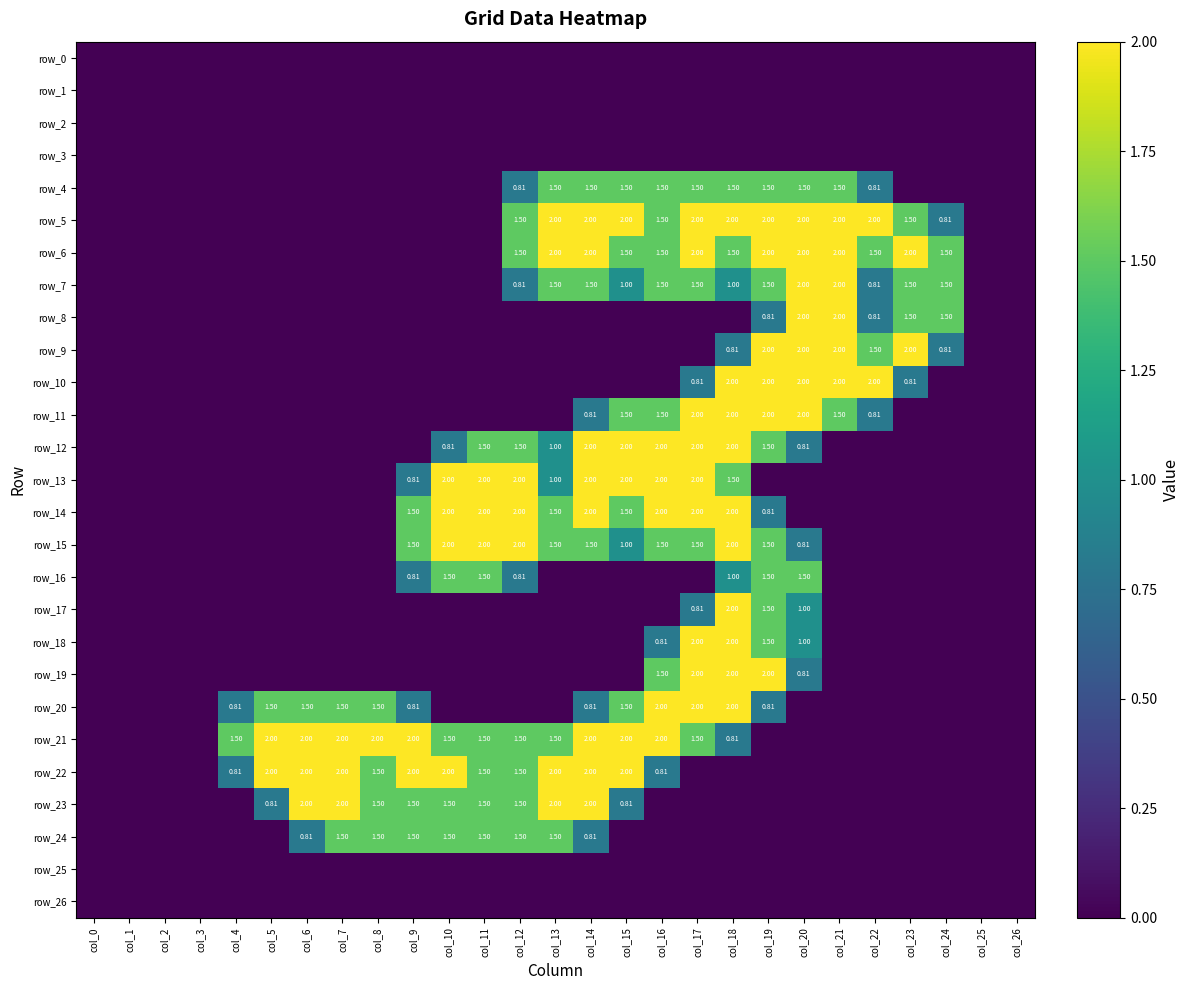

Reading left to right, transcribe all the data shown in this chart.

row_0: col_0=0.0	col_1=0.0	col_2=0.0	col_3=0.0	col_4=0.0	col_5=0.0	col_6=0.0	col_7=0.0	col_8=0.0	col_9=0.0	col_10=0.0	col_11=0.0	col_12=0.0	col_13=0.0	col_14=0.0	col_15=0.0	col_16=0.0	col_17=0.0	col_18=0.0	col_19=0.0	col_20=0.0	col_21=0.0	col_22=0.0	col_23=0.0	col_24=0.0	col_25=0.0	col_26=0.0
row_1: col_0=0.0	col_1=0.0	col_2=0.0	col_3=0.0	col_4=0.0	col_5=0.0	col_6=0.0	col_7=0.0	col_8=0.0	col_9=0.0	col_10=0.0	col_11=0.0	col_12=0.0	col_13=0.0	col_14=0.0	col_15=0.0	col_16=0.0	col_17=0.0	col_18=0.0	col_19=0.0	col_20=0.0	col_21=0.0	col_22=0.0	col_23=0.0	col_24=0.0	col_25=0.0	col_26=0.0
row_2: col_0=0.0	col_1=0.0	col_2=0.0	col_3=0.0	col_4=0.0	col_5=0.0	col_6=0.0	col_7=0.0	col_8=0.0	col_9=0.0	col_10=0.0	col_11=0.0	col_12=0.0	col_13=0.0	col_14=0.0	col_15=0.0	col_16=0.0	col_17=0.0	col_18=0.0	col_19=0.0	col_20=0.0	col_21=0.0	col_22=0.0	col_23=0.0	col_24=0.0	col_25=0.0	col_26=0.0
row_3: col_0=0.0	col_1=0.0	col_2=0.0	col_3=0.0	col_4=0.0	col_5=0.0	col_6=0.0	col_7=0.0	col_8=0.0	col_9=0.0	col_10=0.0	col_11=0.0	col_12=0.0	col_13=0.0	col_14=0.0	col_15=0.0	col_16=0.0	col_17=0.0	col_18=0.0	col_19=0.0	col_20=0.0	col_21=0.0	col_22=0.0	col_23=0.0	col_24=0.0	col_25=0.0	col_26=0.0
row_4: col_0=0.0	col_1=0.0	col_2=0.0	col_3=0.0	col_4=0.0	col_5=0.0	col_6=0.0	col_7=0.0	col_8=0.0	col_9=0.0	col_10=0.0	col_11=0.0	col_12=0.8	col_13=1.5	col_14=1.5	col_15=1.5	col_16=1.5	col_17=1.5	col_18=1.5	col_19=1.5	col_20=1.5	col_21=1.5	col_22=0.8	col_23=0.0	col_24=0.0	col_25=0.0	col_26=0.0
row_5: col_0=0.0	col_1=0.0	col_2=0.0	col_3=0.0	col_4=0.0	col_5=0.0	col_6=0.0	col_7=0.0	col_8=0.0	col_9=0.0	col_10=0.0	col_11=0.0	col_12=1.5	col_13=2.0	col_14=2.0	col_15=2.0	col_16=1.5	col_17=2.0	col_18=2.0	col_19=2.0	col_20=2.0	col_21=2.0	col_22=2.0	col_23=1.5	col_24=0.8	col_25=0.0	col_26=0.0
row_6: col_0=0.0	col_1=0.0	col_2=0.0	col_3=0.0	col_4=0.0	col_5=0.0	col_6=0.0	col_7=0.0	col_8=0.0	col_9=0.0	col_10=0.0	col_11=0.0	col_12=1.5	col_13=2.0	col_14=2.0	col_15=1.5	col_16=1.5	col_17=2.0	col_18=1.5	col_19=2.0	col_20=2.0	col_21=2.0	col_22=1.5	col_23=2.0	col_24=1.5	col_25=0.0	col_26=0.0
row_7: col_0=0.0	col_1=0.0	col_2=0.0	col_3=0.0	col_4=0.0	col_5=0.0	col_6=0.0	col_7=0.0	col_8=0.0	col_9=0.0	col_10=0.0	col_11=0.0	col_12=0.8	col_13=1.5	col_14=1.5	col_15=1.0	col_16=1.5	col_17=1.5	col_18=1.0	col_19=1.5	col_20=2.0	col_21=2.0	col_22=0.8	col_23=1.5	col_24=1.5	col_25=0.0	col_26=0.0
row_8: col_0=0.0	col_1=0.0	col_2=0.0	col_3=0.0	col_4=0.0	col_5=0.0	col_6=0.0	col_7=0.0	col_8=0.0	col_9=0.0	col_10=0.0	col_11=0.0	col_12=0.0	col_13=0.0	col_14=0.0	col_15=0.0	col_16=0.0	col_17=0.0	col_18=0.0	col_19=0.8	col_20=2.0	col_21=2.0	col_22=0.8	col_23=1.5	col_24=1.5	col_25=0.0	col_26=0.0
row_9: col_0=0.0	col_1=0.0	col_2=0.0	col_3=0.0	col_4=0.0	col_5=0.0	col_6=0.0	col_7=0.0	col_8=0.0	col_9=0.0	col_10=0.0	col_11=0.0	col_12=0.0	col_13=0.0	col_14=0.0	col_15=0.0	col_16=0.0	col_17=0.0	col_18=0.8	col_19=2.0	col_20=2.0	col_21=2.0	col_22=1.5	col_23=2.0	col_24=0.8	col_25=0.0	col_26=0.0
row_10: col_0=0.0	col_1=0.0	col_2=0.0	col_3=0.0	col_4=0.0	col_5=0.0	col_6=0.0	col_7=0.0	col_8=0.0	col_9=0.0	col_10=0.0	col_11=0.0	col_12=0.0	col_13=0.0	col_14=0.0	col_15=0.0	col_16=0.0	col_17=0.8	col_18=2.0	col_19=2.0	col_20=2.0	col_21=2.0	col_22=2.0	col_23=0.8	col_24=0.0	col_25=0.0	col_26=0.0
row_11: col_0=0.0	col_1=0.0	col_2=0.0	col_3=0.0	col_4=0.0	col_5=0.0	col_6=0.0	col_7=0.0	col_8=0.0	col_9=0.0	col_10=0.0	col_11=0.0	col_12=0.0	col_13=0.0	col_14=0.8	col_15=1.5	col_16=1.5	col_17=2.0	col_18=2.0	col_19=2.0	col_20=2.0	col_21=1.5	col_22=0.8	col_23=0.0	col_24=0.0	col_25=0.0	col_26=0.0
row_12: col_0=0.0	col_1=0.0	col_2=0.0	col_3=0.0	col_4=0.0	col_5=0.0	col_6=0.0	col_7=0.0	col_8=0.0	col_9=0.0	col_10=0.8	col_11=1.5	col_12=1.5	col_13=1.0	col_14=2.0	col_15=2.0	col_16=2.0	col_17=2.0	col_18=2.0	col_19=1.5	col_20=0.8	col_21=0.0	col_22=0.0	col_23=0.0	col_24=0.0	col_25=0.0	col_26=0.0
row_13: col_0=0.0	col_1=0.0	col_2=0.0	col_3=0.0	col_4=0.0	col_5=0.0	col_6=0.0	col_7=0.0	col_8=0.0	col_9=0.8	col_10=2.0	col_11=2.0	col_12=2.0	col_13=1.0	col_14=2.0	col_15=2.0	col_16=2.0	col_17=2.0	col_18=1.5	col_19=0.0	col_20=0.0	col_21=0.0	col_22=0.0	col_23=0.0	col_24=0.0	col_25=0.0	col_26=0.0
row_14: col_0=0.0	col_1=0.0	col_2=0.0	col_3=0.0	col_4=0.0	col_5=0.0	col_6=0.0	col_7=0.0	col_8=0.0	col_9=1.5	col_10=2.0	col_11=2.0	col_12=2.0	col_13=1.5	col_14=2.0	col_15=1.5	col_16=2.0	col_17=2.0	col_18=2.0	col_19=0.8	col_20=0.0	col_21=0.0	col_22=0.0	col_23=0.0	col_24=0.0	col_25=0.0	col_26=0.0
row_15: col_0=0.0	col_1=0.0	col_2=0.0	col_3=0.0	col_4=0.0	col_5=0.0	col_6=0.0	col_7=0.0	col_8=0.0	col_9=1.5	col_10=2.0	col_11=2.0	col_12=2.0	col_13=1.5	col_14=1.5	col_15=1.0	col_16=1.5	col_17=1.5	col_18=2.0	col_19=1.5	col_20=0.8	col_21=0.0	col_22=0.0	col_23=0.0	col_24=0.0	col_25=0.0	col_26=0.0
row_16: col_0=0.0	col_1=0.0	col_2=0.0	col_3=0.0	col_4=0.0	col_5=0.0	col_6=0.0	col_7=0.0	col_8=0.0	col_9=0.8	col_10=1.5	col_11=1.5	col_12=0.8	col_13=0.0	col_14=0.0	col_15=0.0	col_16=0.0	col_17=0.0	col_18=1.0	col_19=1.5	col_20=1.5	col_21=0.0	col_22=0.0	col_23=0.0	col_24=0.0	col_25=0.0	col_26=0.0
row_17: col_0=0.0	col_1=0.0	col_2=0.0	col_3=0.0	col_4=0.0	col_5=0.0	col_6=0.0	col_7=0.0	col_8=0.0	col_9=0.0	col_10=0.0	col_11=0.0	col_12=0.0	col_13=0.0	col_14=0.0	col_15=0.0	col_16=0.0	col_17=0.8	col_18=2.0	col_19=1.5	col_20=1.0	col_21=0.0	col_22=0.0	col_23=0.0	col_24=0.0	col_25=0.0	col_26=0.0
row_18: col_0=0.0	col_1=0.0	col_2=0.0	col_3=0.0	col_4=0.0	col_5=0.0	col_6=0.0	col_7=0.0	col_8=0.0	col_9=0.0	col_10=0.0	col_11=0.0	col_12=0.0	col_13=0.0	col_14=0.0	col_15=0.0	col_16=0.8	col_17=2.0	col_18=2.0	col_19=1.5	col_20=1.0	col_21=0.0	col_22=0.0	col_23=0.0	col_24=0.0	col_25=0.0	col_26=0.0
row_19: col_0=0.0	col_1=0.0	col_2=0.0	col_3=0.0	col_4=0.0	col_5=0.0	col_6=0.0	col_7=0.0	col_8=0.0	col_9=0.0	col_10=0.0	col_11=0.0	col_12=0.0	col_13=0.0	col_14=0.0	col_15=0.0	col_16=1.5	col_17=2.0	col_18=2.0	col_19=2.0	col_20=0.8	col_21=0.0	col_22=0.0	col_23=0.0	col_24=0.0	col_25=0.0	col_26=0.0
row_20: col_0=0.0	col_1=0.0	col_2=0.0	col_3=0.0	col_4=0.8	col_5=1.5	col_6=1.5	col_7=1.5	col_8=1.5	col_9=0.8	col_10=0.0	col_11=0.0	col_12=0.0	col_13=0.0	col_14=0.8	col_15=1.5	col_16=2.0	col_17=2.0	col_18=2.0	col_19=0.8	col_20=0.0	col_21=0.0	col_22=0.0	col_23=0.0	col_24=0.0	col_25=0.0	col_26=0.0
row_21: col_0=0.0	col_1=0.0	col_2=0.0	col_3=0.0	col_4=1.5	col_5=2.0	col_6=2.0	col_7=2.0	col_8=2.0	col_9=2.0	col_10=1.5	col_11=1.5	col_12=1.5	col_13=1.5	col_14=2.0	col_15=2.0	col_16=2.0	col_17=1.5	col_18=0.8	col_19=0.0	col_20=0.0	col_21=0.0	col_22=0.0	col_23=0.0	col_24=0.0	col_25=0.0	col_26=0.0
row_22: col_0=0.0	col_1=0.0	col_2=0.0	col_3=0.0	col_4=0.8	col_5=2.0	col_6=2.0	col_7=2.0	col_8=1.5	col_9=2.0	col_10=2.0	col_11=1.5	col_12=1.5	col_13=2.0	col_14=2.0	col_15=2.0	col_16=0.8	col_17=0.0	col_18=0.0	col_19=0.0	col_20=0.0	col_21=0.0	col_22=0.0	col_23=0.0	col_24=0.0	col_25=0.0	col_26=0.0
row_23: col_0=0.0	col_1=0.0	col_2=0.0	col_3=0.0	col_4=0.0	col_5=0.8	col_6=2.0	col_7=2.0	col_8=1.5	col_9=1.5	col_10=1.5	col_11=1.5	col_12=1.5	col_13=2.0	col_14=2.0	col_15=0.8	col_16=0.0	col_17=0.0	col_18=0.0	col_19=0.0	col_20=0.0	col_21=0.0	col_22=0.0	col_23=0.0	col_24=0.0	col_25=0.0	col_26=0.0
row_24: col_0=0.0	col_1=0.0	col_2=0.0	col_3=0.0	col_4=0.0	col_5=0.0	col_6=0.8	col_7=1.5	col_8=1.5	col_9=1.5	col_10=1.5	col_11=1.5	col_12=1.5	col_13=1.5	col_14=0.8	col_15=0.0	col_16=0.0	col_17=0.0	col_18=0.0	col_19=0.0	col_20=0.0	col_21=0.0	col_22=0.0	col_23=0.0	col_24=0.0	col_25=0.0	col_26=0.0
row_25: col_0=0.0	col_1=0.0	col_2=0.0	col_3=0.0	col_4=0.0	col_5=0.0	col_6=0.0	col_7=0.0	col_8=0.0	col_9=0.0	col_10=0.0	col_11=0.0	col_12=0.0	col_13=0.0	col_14=0.0	col_15=0.0	col_16=0.0	col_17=0.0	col_18=0.0	col_19=0.0	col_20=0.0	col_21=0.0	col_22=0.0	col_23=0.0	col_24=0.0	col_25=0.0	col_26=0.0
row_26: col_0=0.0	col_1=0.0	col_2=0.0	col_3=0.0	col_4=0.0	col_5=0.0	col_6=0.0	col_7=0.0	col_8=0.0	col_9=0.0	col_10=0.0	col_11=0.0	col_12=0.0	col_13=0.0	col_14=0.0	col_15=0.0	col_16=0.0	col_17=0.0	col_18=0.0	col_19=0.0	col_20=0.0	col_21=0.0	col_22=0.0	col_23=0.0	col_24=0.0	col_25=0.0	col_26=0.0